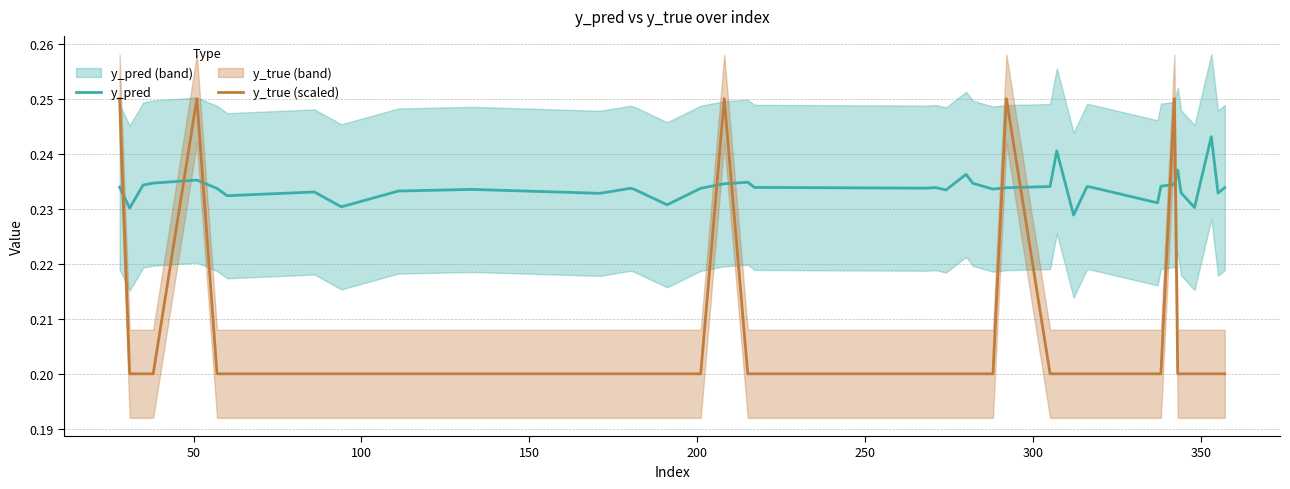

True or false: y_pred and y_true (scaled) cross at least once.

True